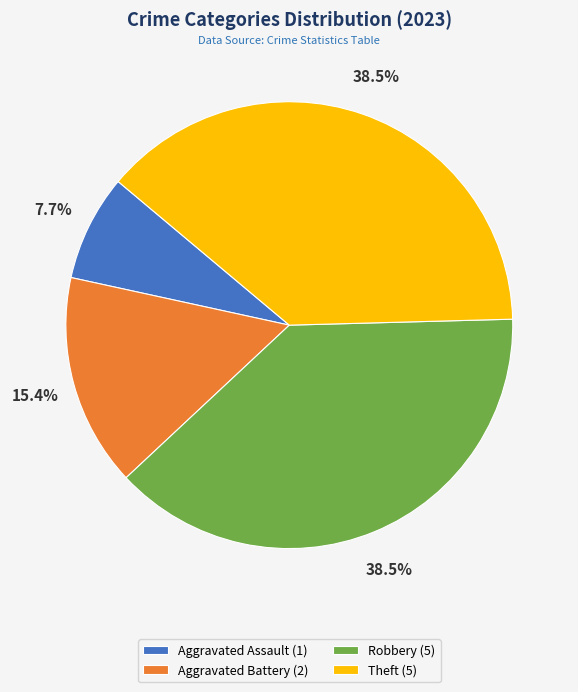

What is the total percentage of Aggravated Assault and Robbery?

46.2%